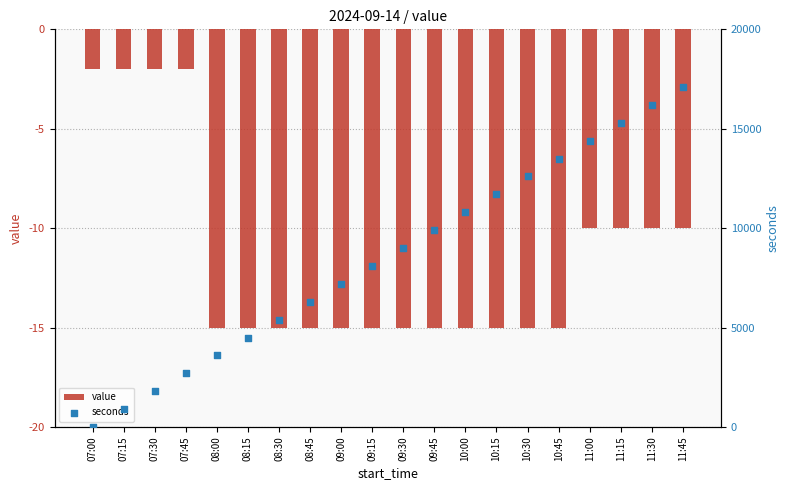

At how many categories does at least one series exceed 5923?

13